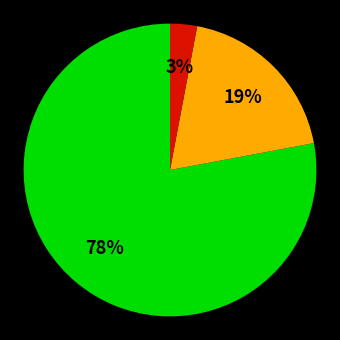

To the nearest percent, what is the difference between the largest and smallest slice percentages?

75%